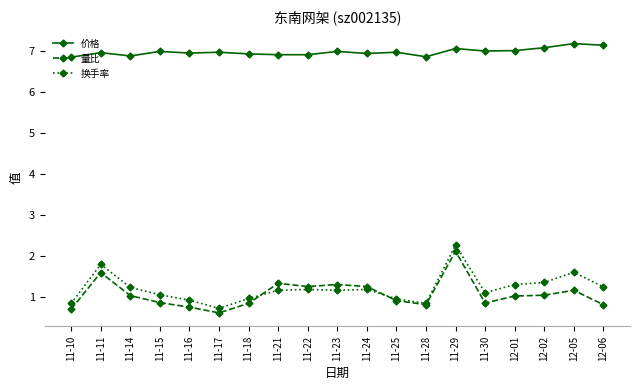

What position from the right is 11-18?

13